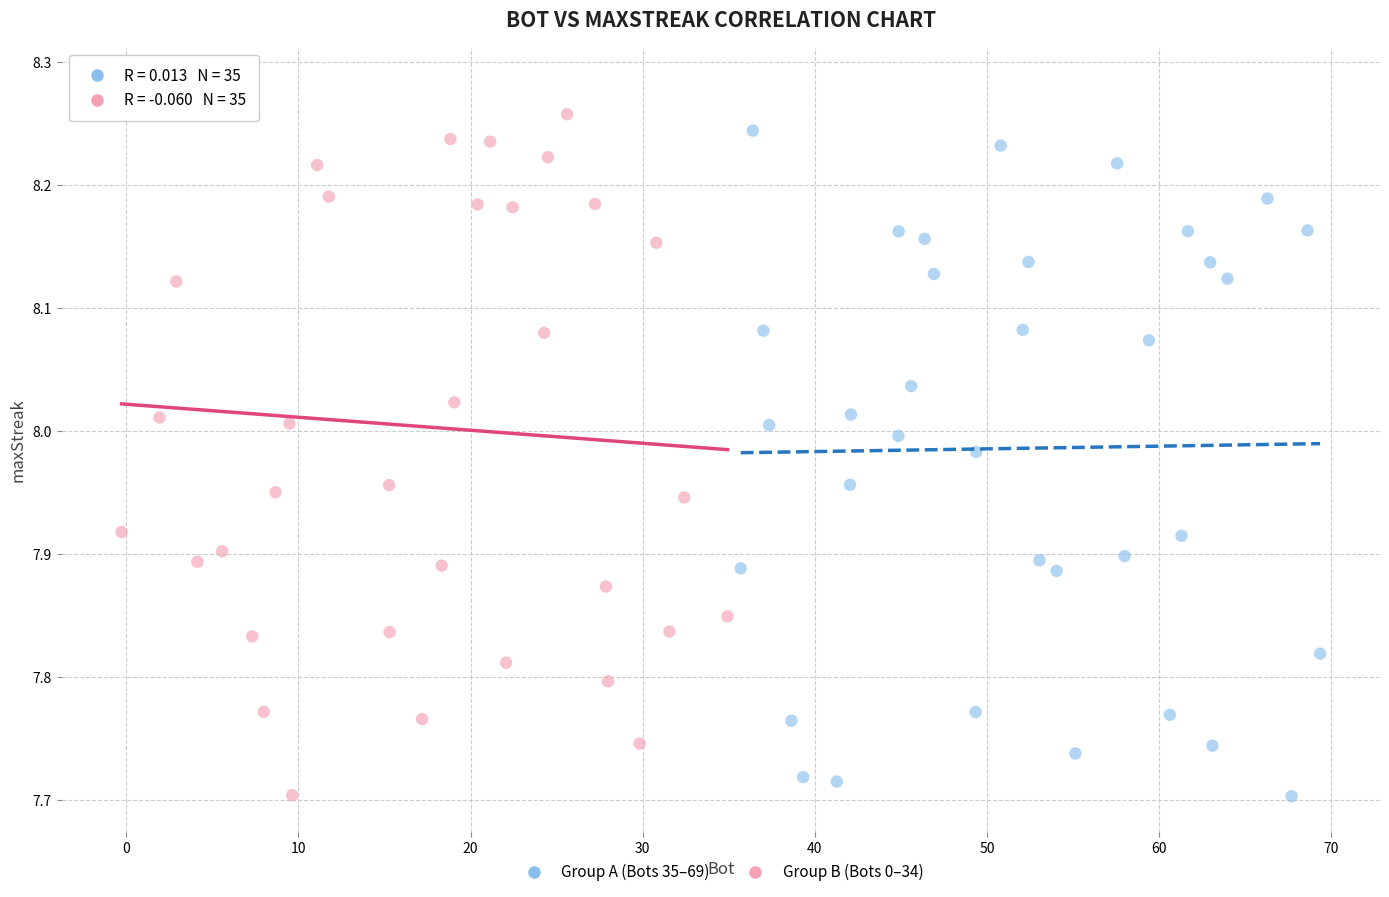

Which series reaches the maximum Y coordinate?

Group B (Bots 0–34)